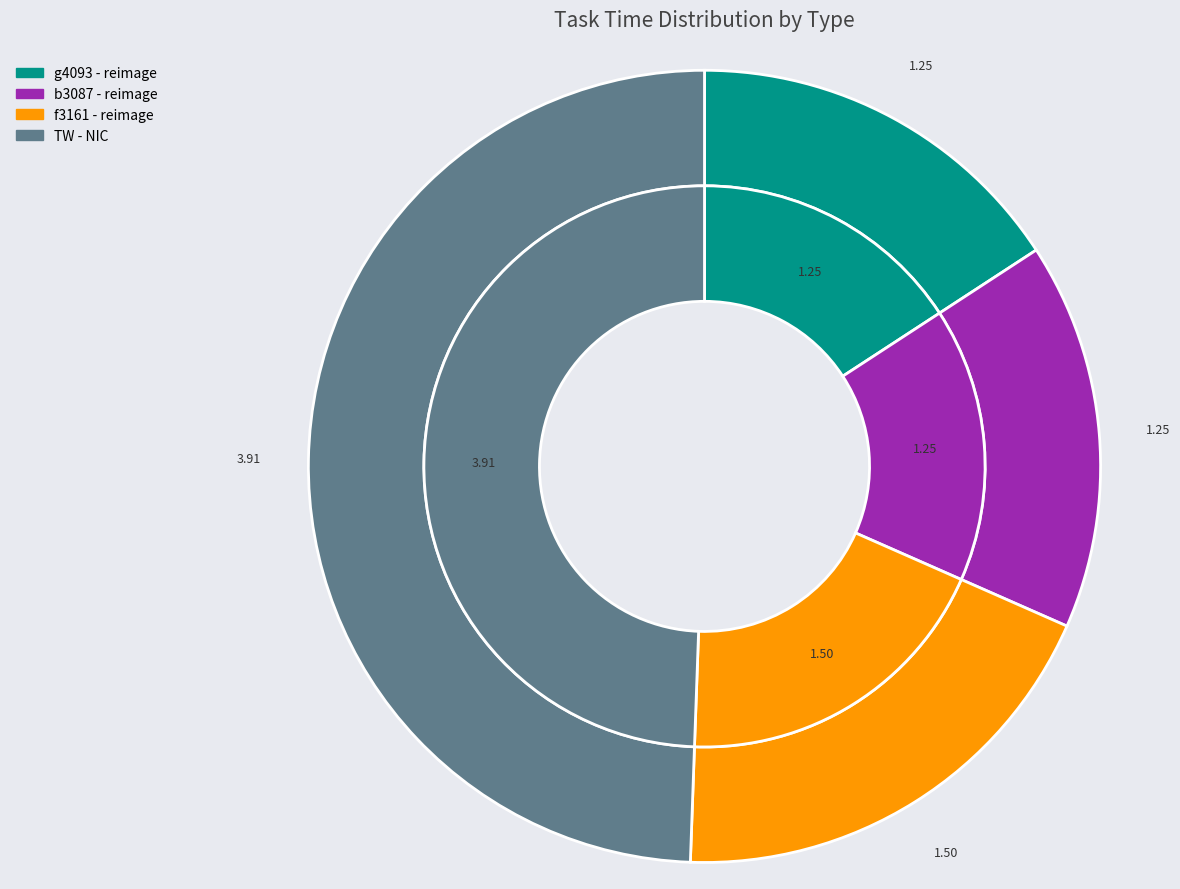

Combined, what portion of the pie is f3161 - reimage and g4093 - reimage?

34.8%